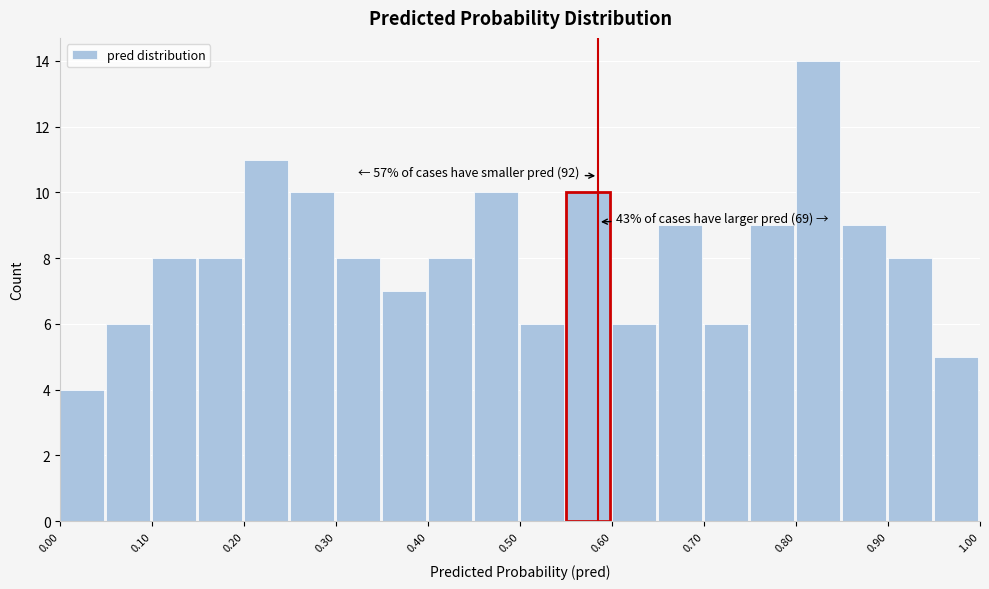

Over which range of the x-axis is the bar tallest?

0.80 to 0.85